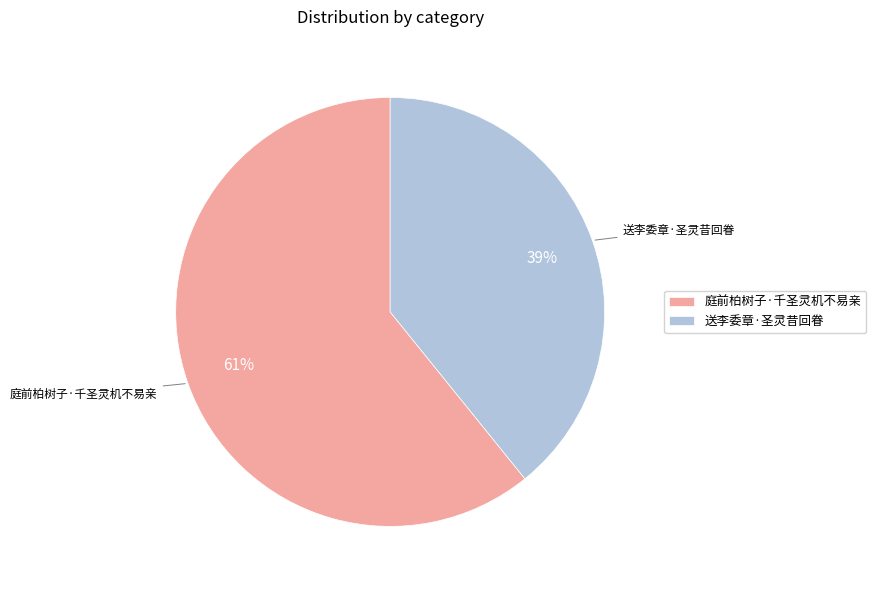

To the nearest percent, what percentage of the pie is 庭前柏树子·千圣灵机不易亲?

61%